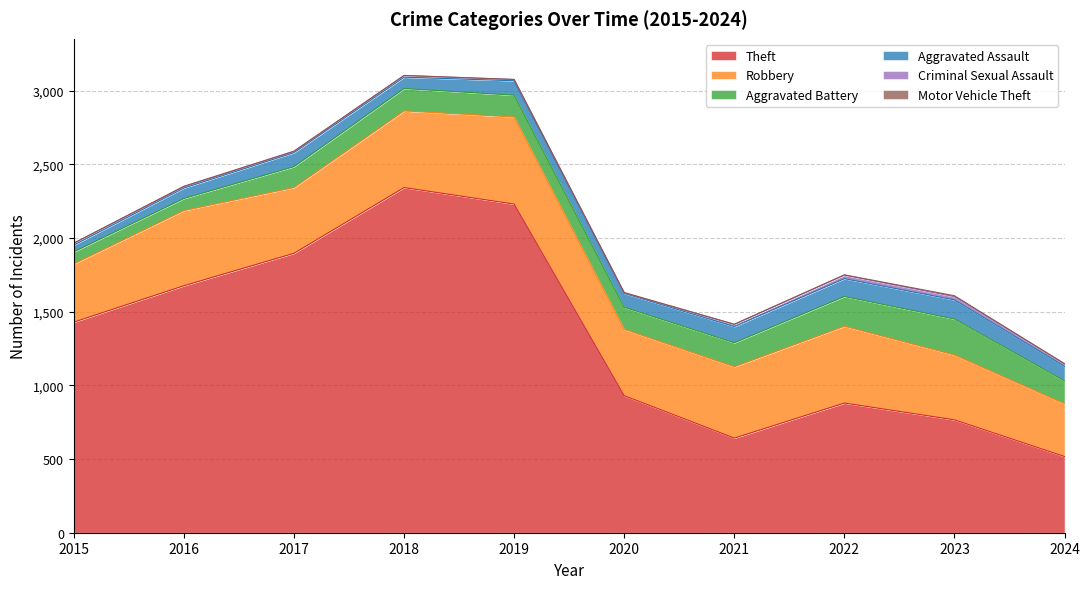

How many distinct data groups are displayed?

6